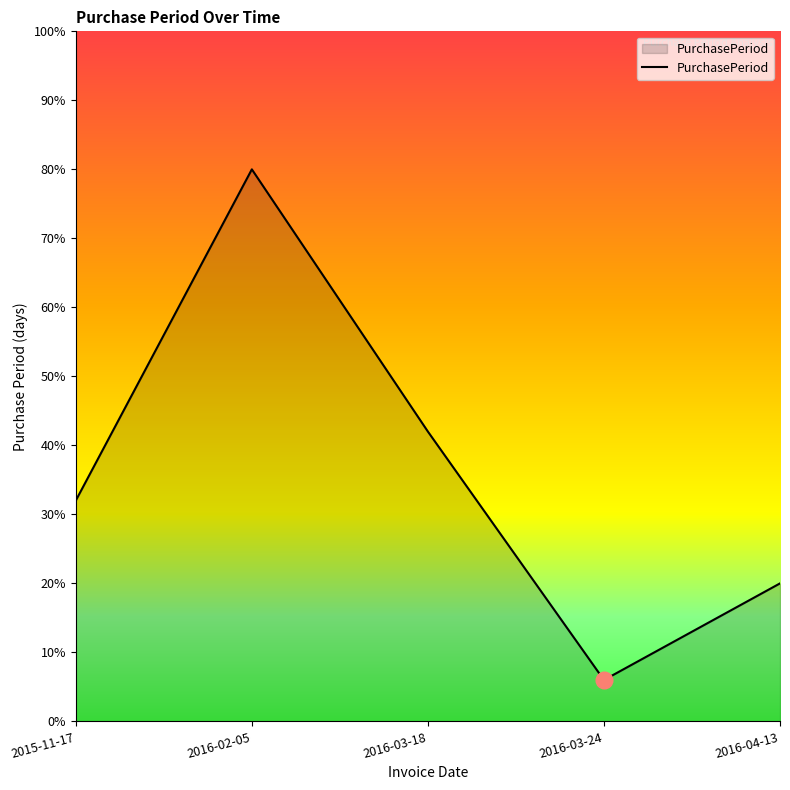

What is the minimum value shown in the chart?

6